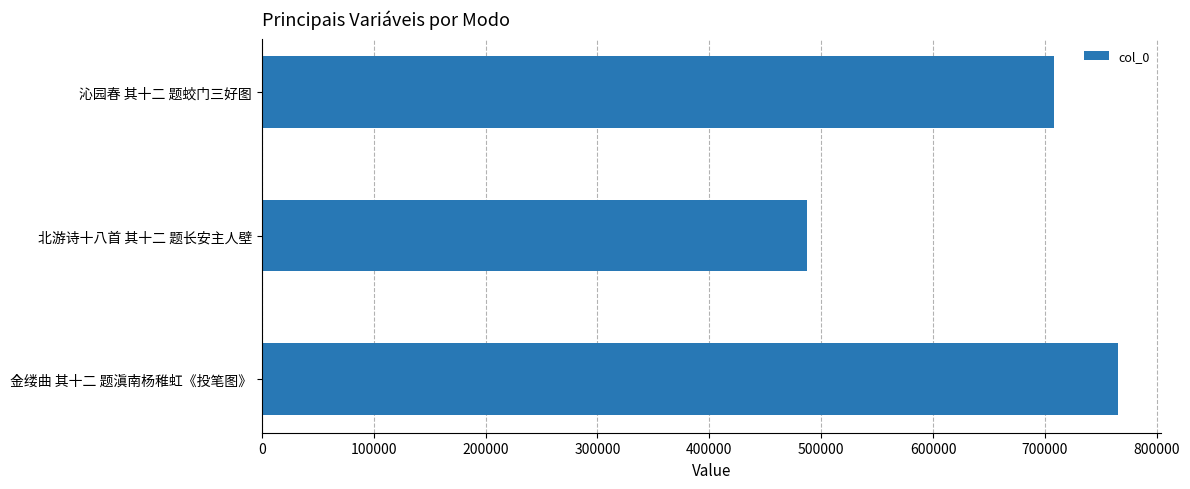

Rank the categories by value from highest to lowest.

金缕曲 其十二 题滇南杨稚虹《投笔图》, 沁园春 其十二 题蛟门三好图, 北游诗十八首 其十二 题长安主人壁